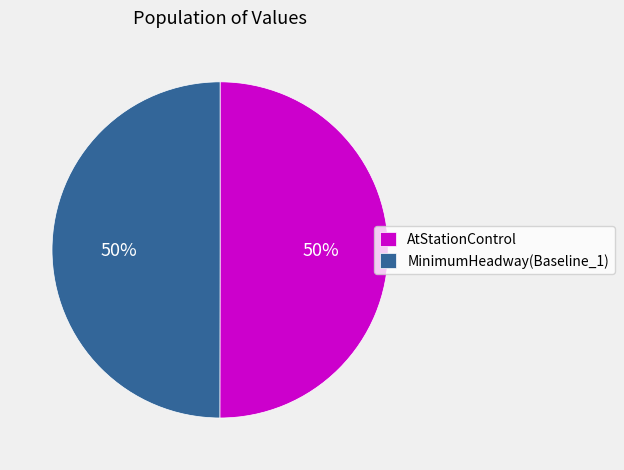

To the nearest percent, what is the average slice percentage?

50%